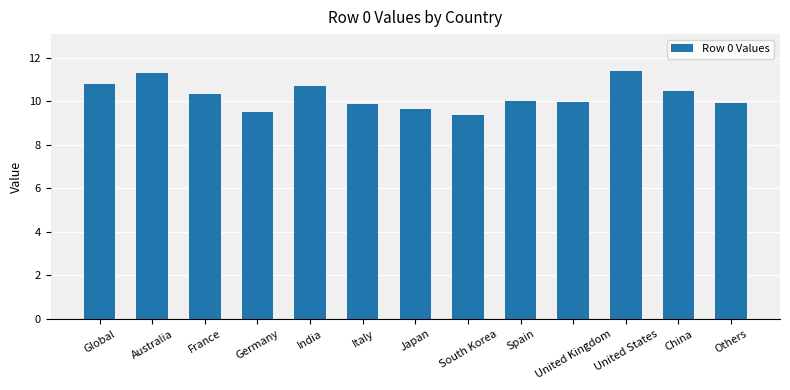

What is the value of the 9th bar from the left?

10.0